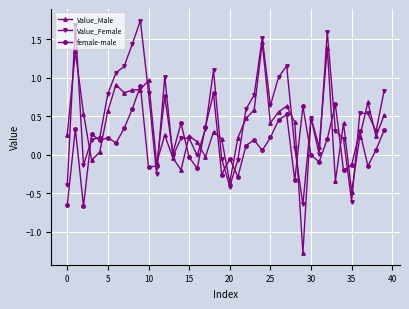

How many lines are shown in the chart?

3